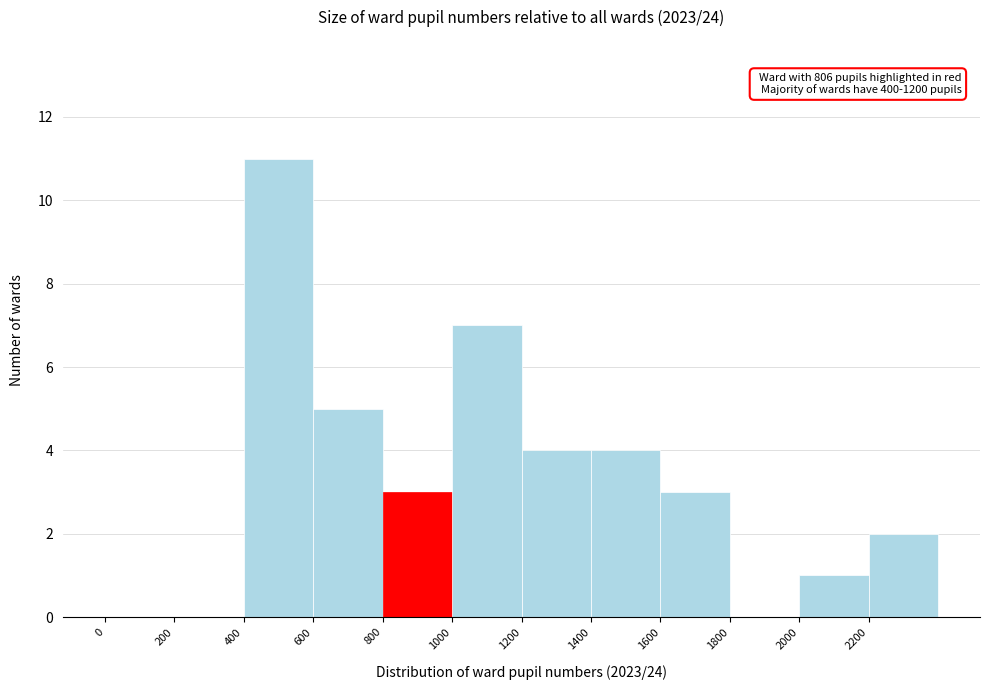

Over which range of the x-axis is the bar tallest?

400 to 600